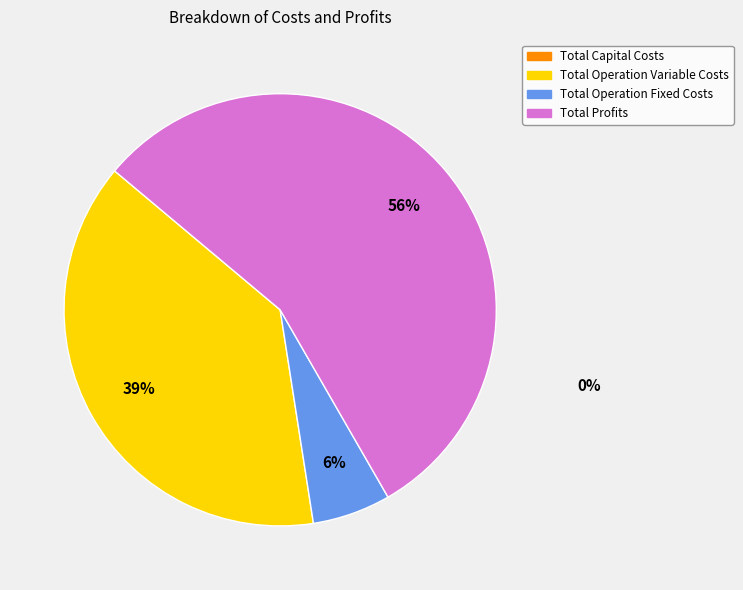

How many segments does this pie chart have?

3